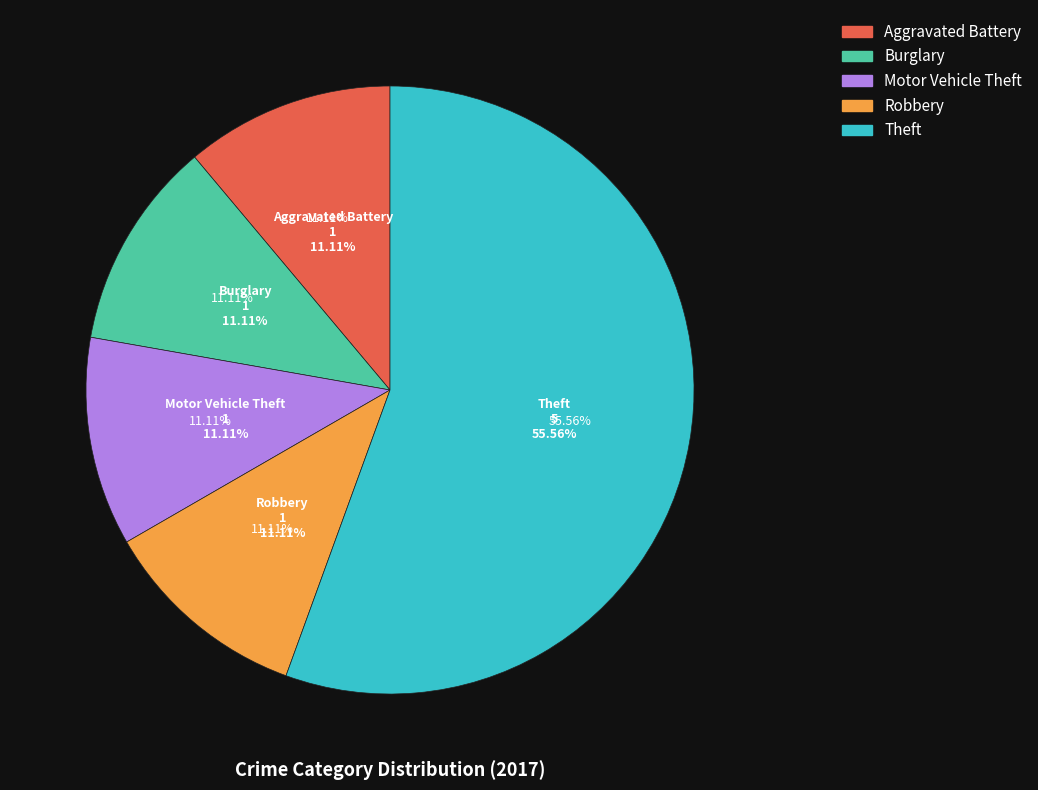

Between Robbery and Aggravated Battery, which is larger?

Robbery